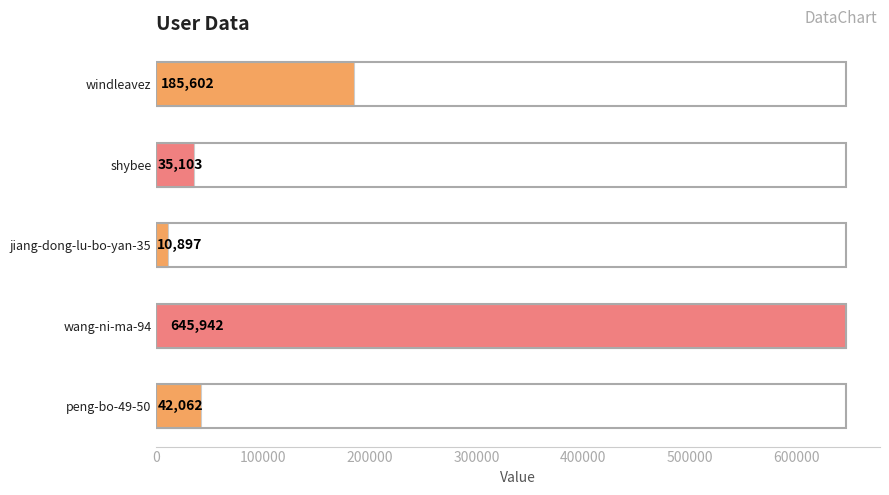

Reading top to bottom, extract all data points from this chart.

185602	35103	10897	645942	42062